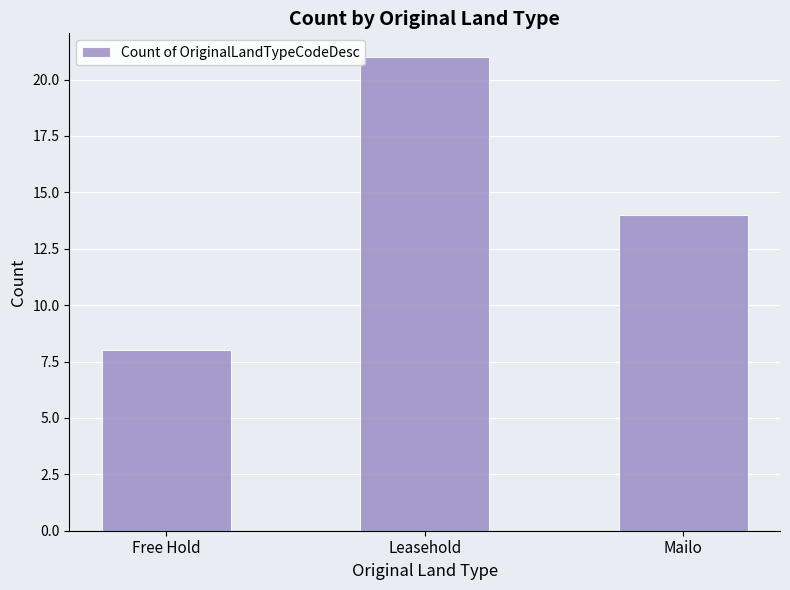

What is the value of the 3rd bar from the left?

14